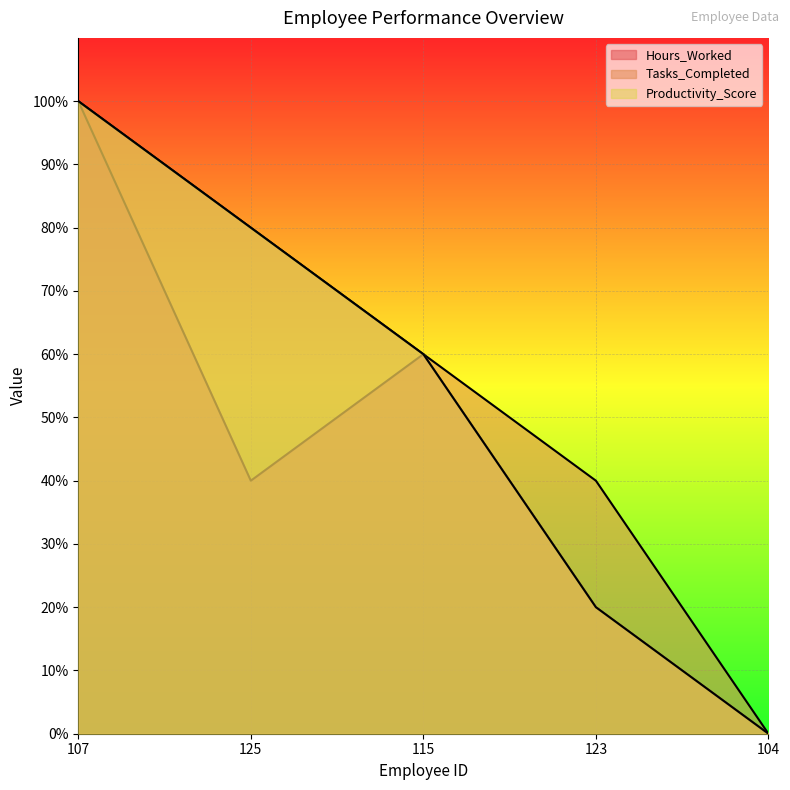

Does the chart display data point markers on the line(s)?

No